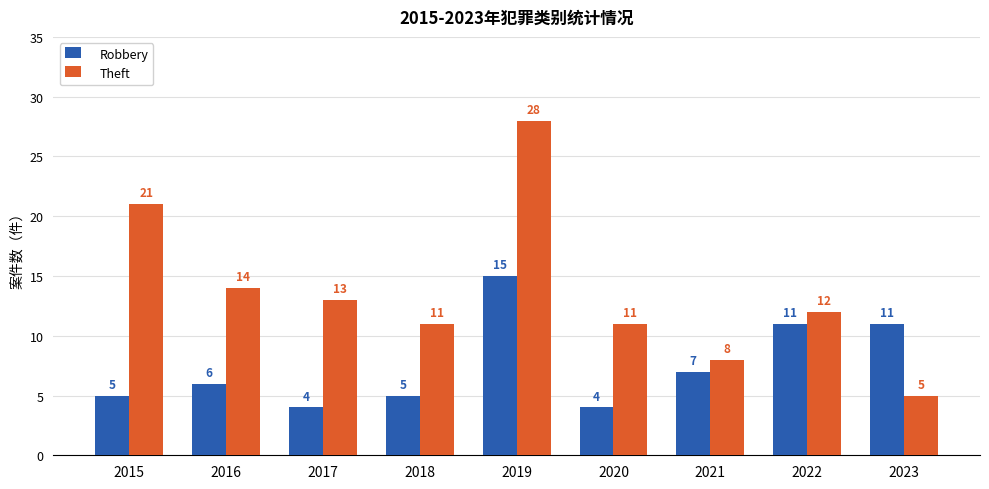

How many bars are there in each group?

2